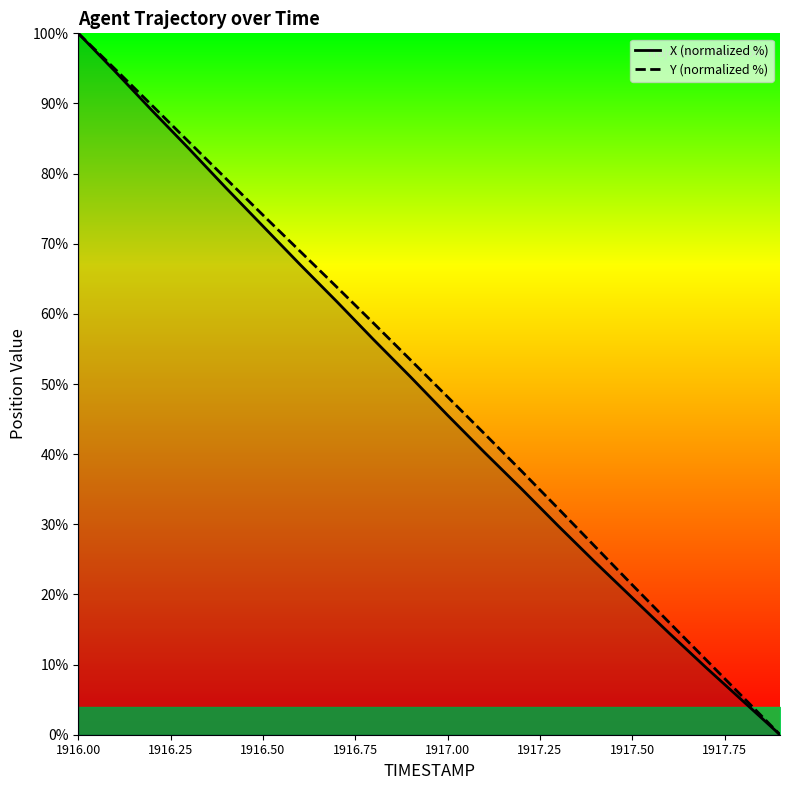

Is it true that X (normalized %) equals 72.5 at 1916.50?

True